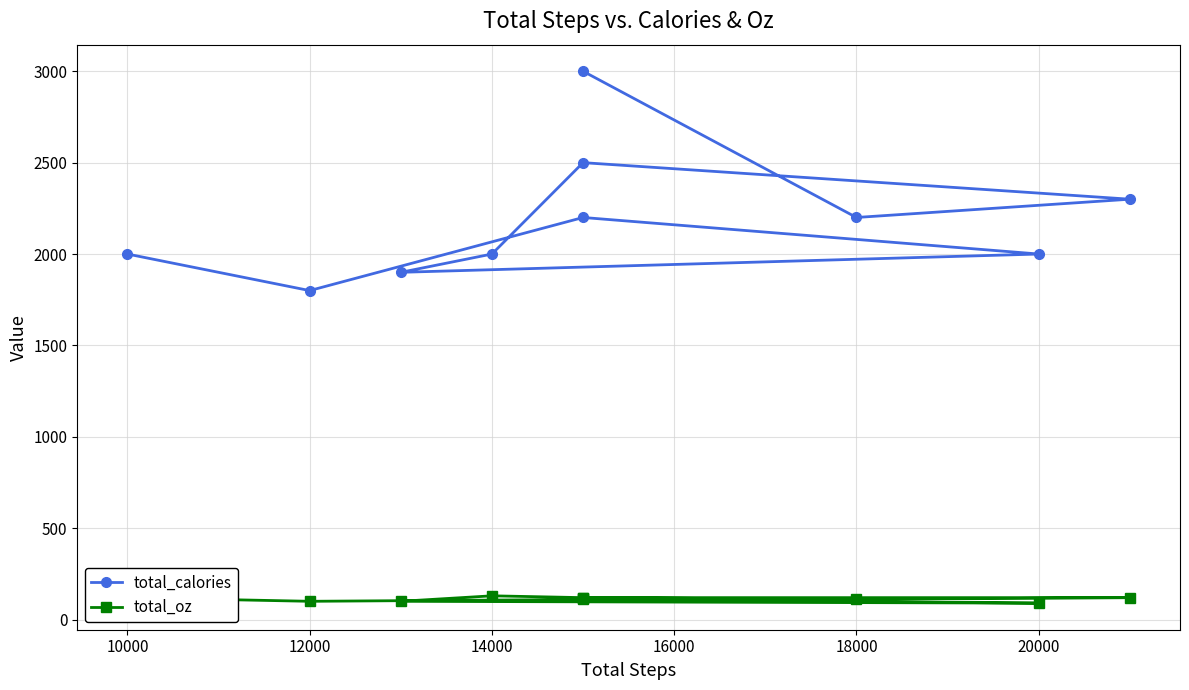

What are all the series names shown in the legend?

total_calories, total_oz